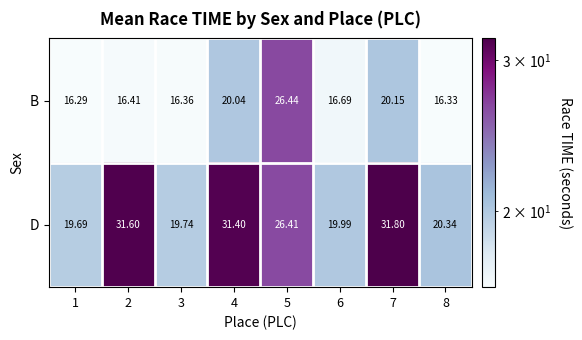

Which series has the largest total across all categories?

D